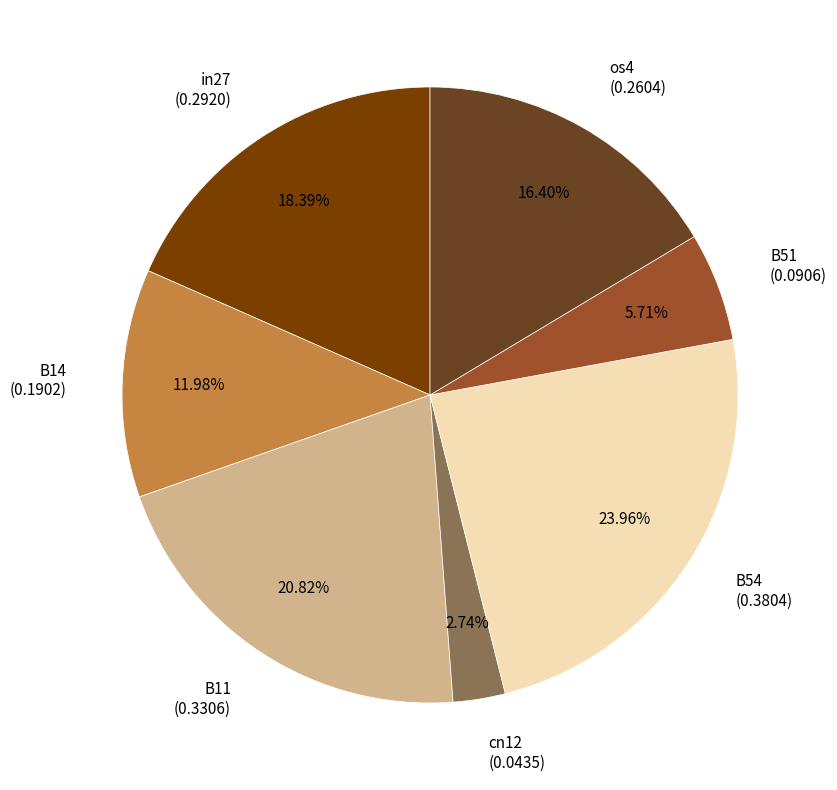

Which has a higher value, B51 (0.0906) or in27 (0.2920)?

in27 (0.2920)